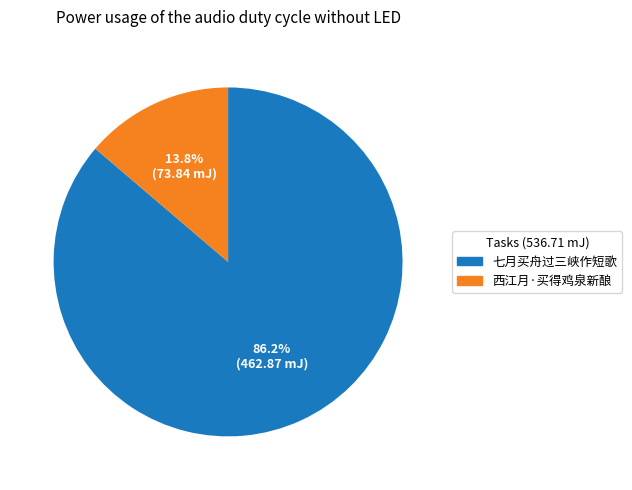

Does 七月买舟过三峡作短歌 represent more than half of the total?

Yes